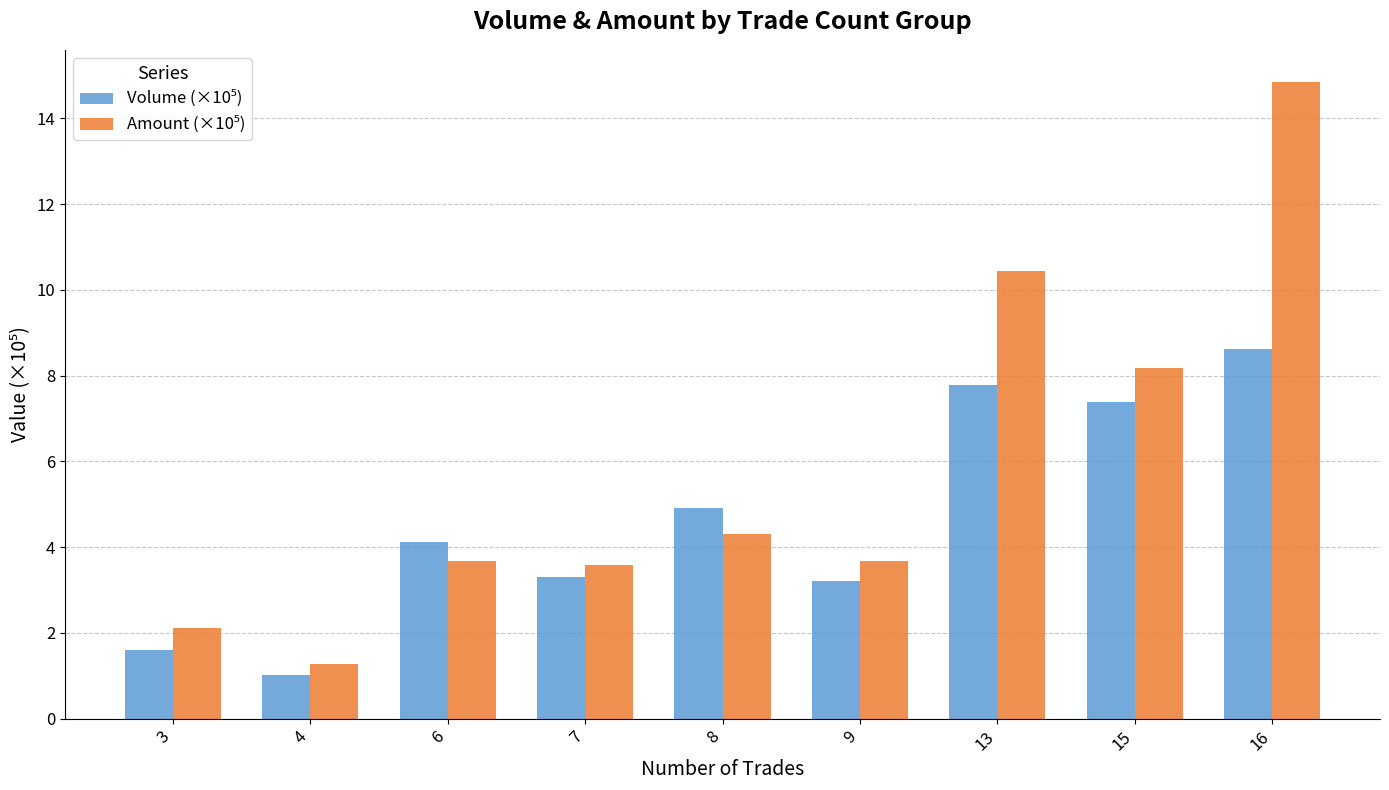

How many series are shown in this chart?

2